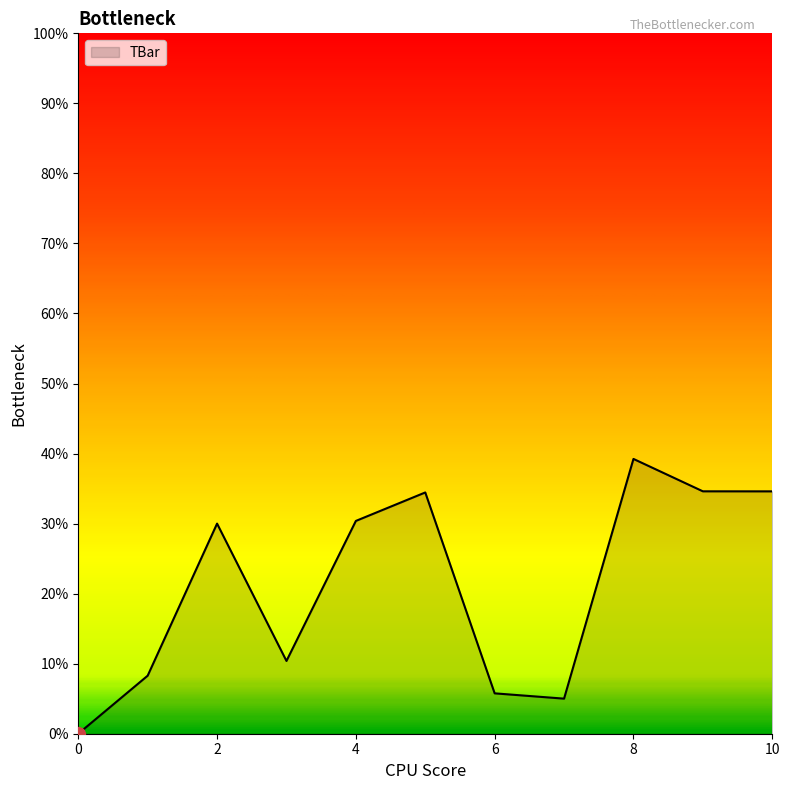

What is the difference between the maximum and minimum values?

39.2